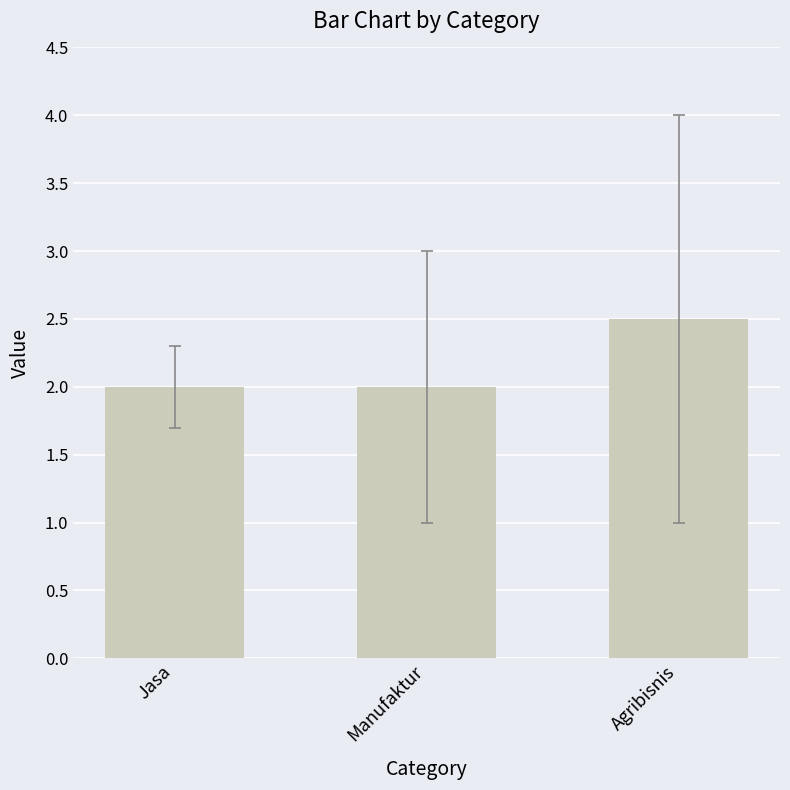

How many distinct data groups are displayed?

1